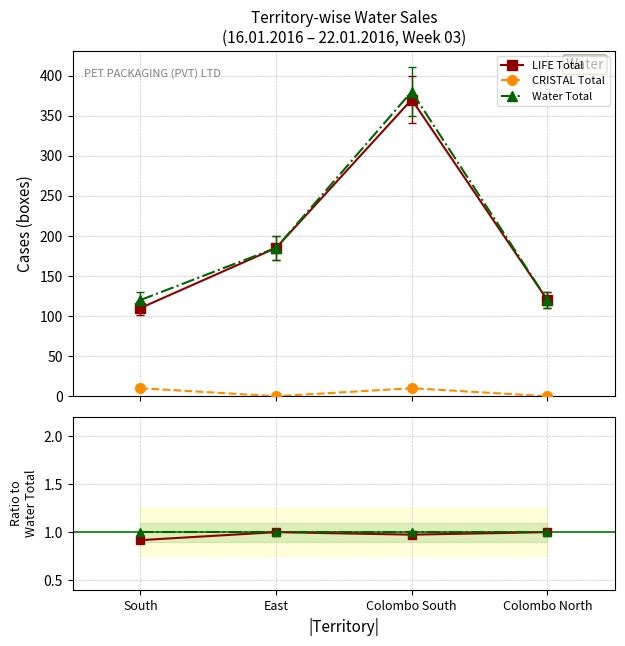

Which series changed the most between South and East?

LIFE Total